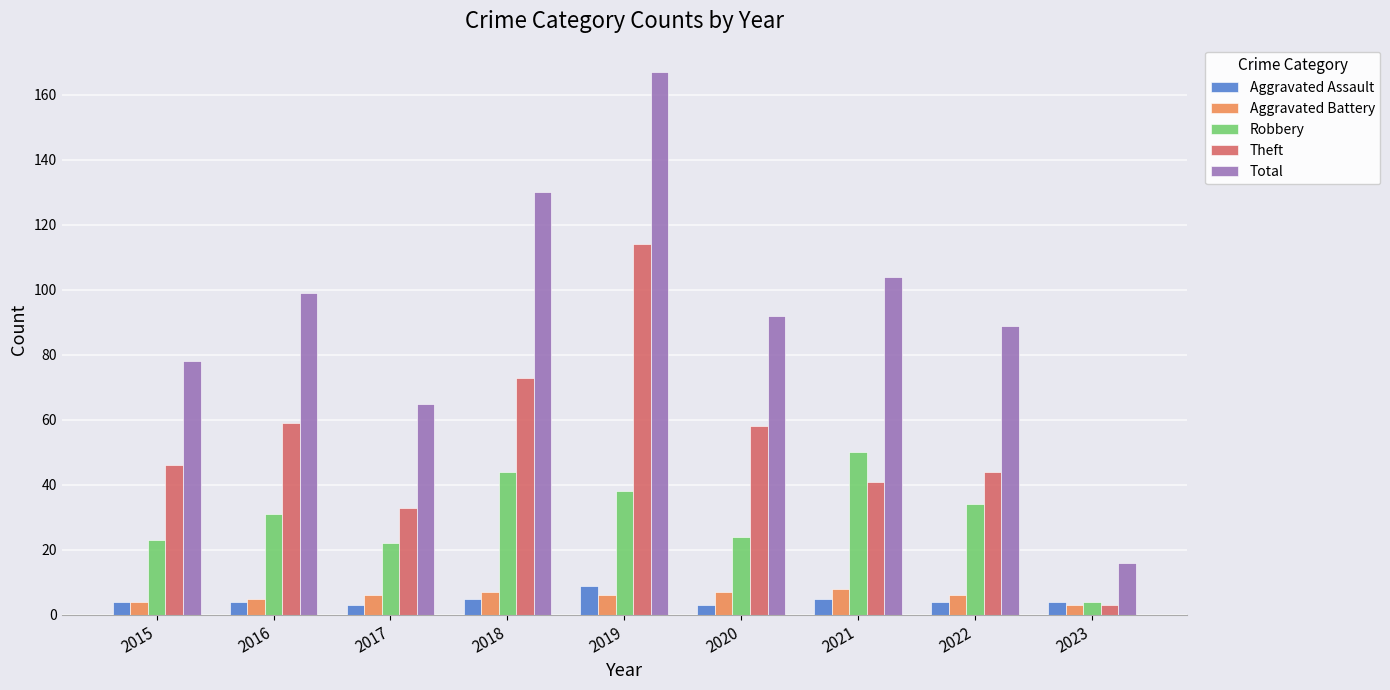

True or false: Aggravated Battery has a value of 8 at 2021.

True